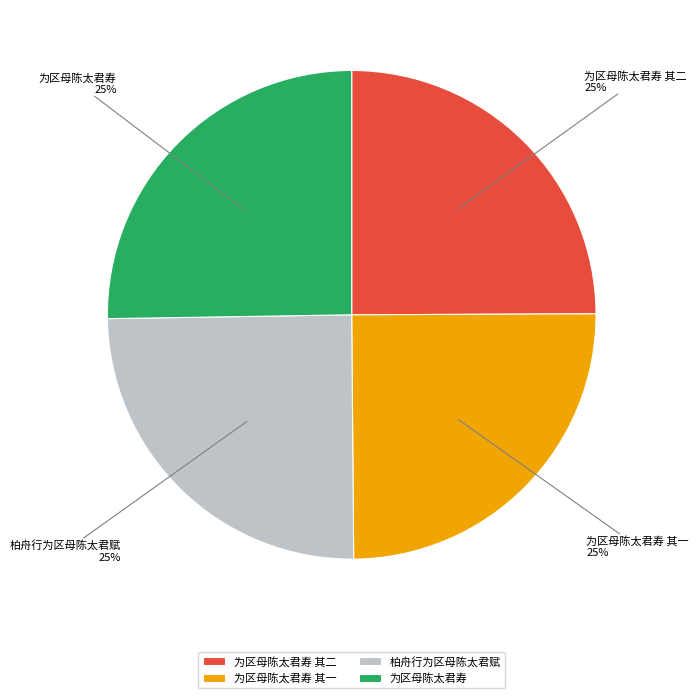

Does 为区母陈太君寿 其二 account for over 50% of the chart?

No